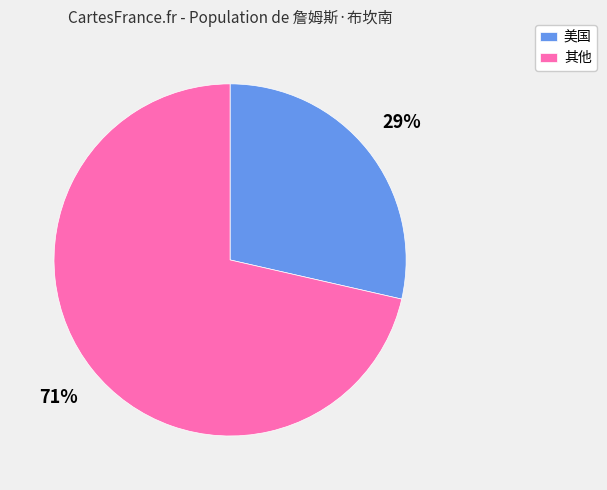

Between 其他 and 美国, which is larger?

其他